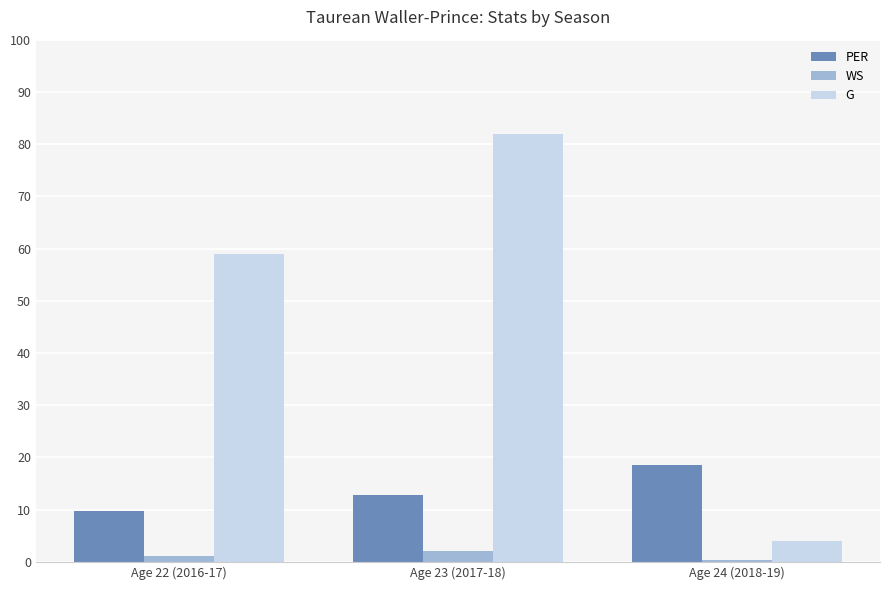

What is the spread (max minus min) of values at Age 23 (2017-18)?

80.0